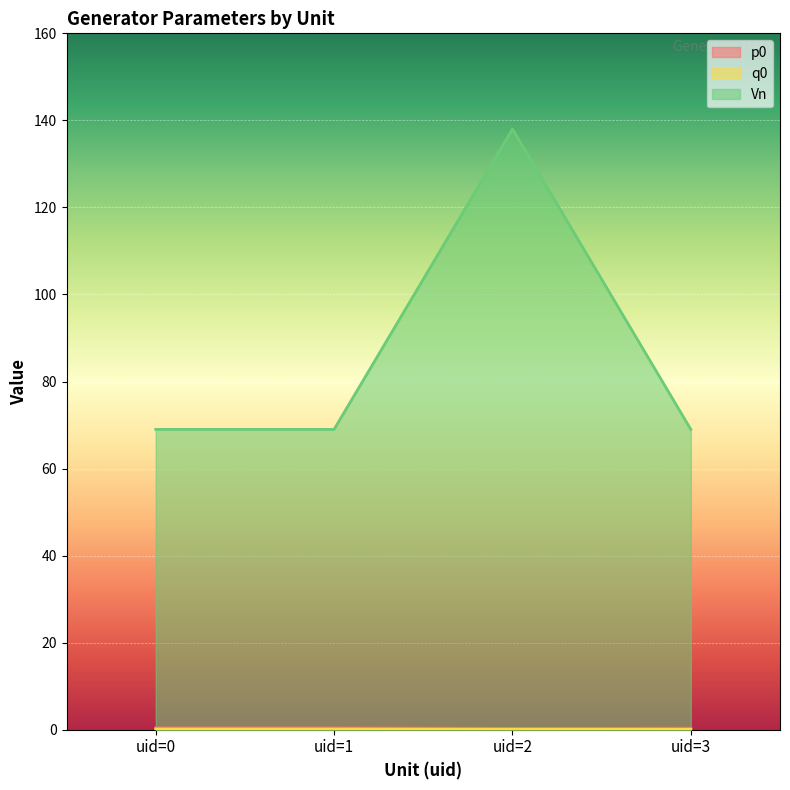

At which category is the sum across all series the highest?

uid=2